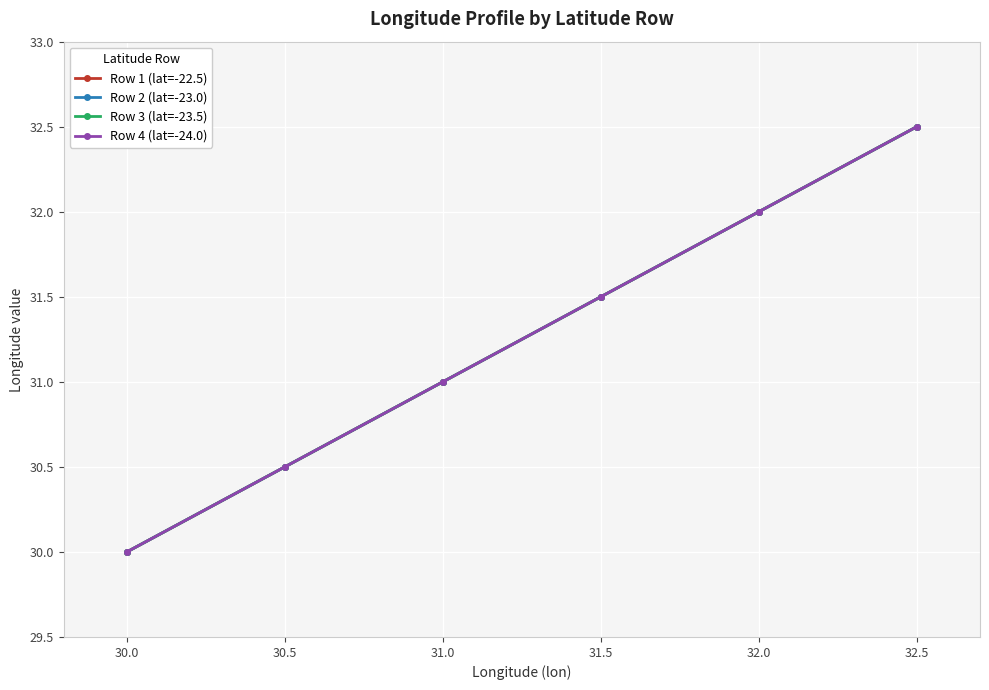

List the series in order of their peak value, highest first.

Row 1 (lat=-22.5), Row 2 (lat=-23.0), Row 3 (lat=-23.5), Row 4 (lat=-24.0)